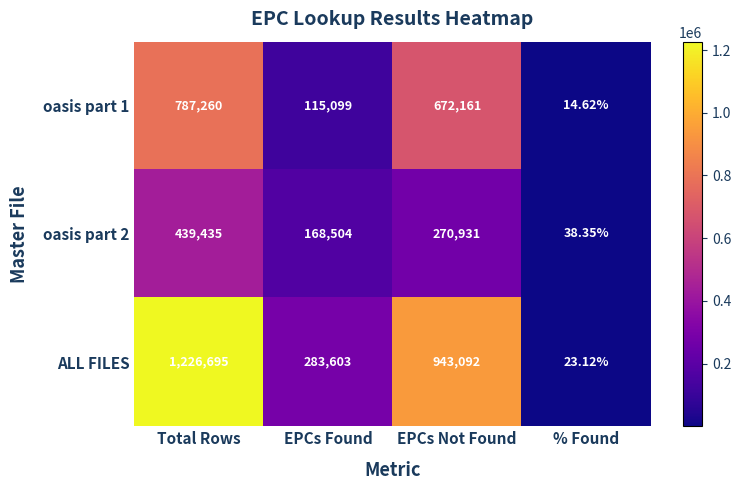

Where does the oasis part 1 series first go above 672161?

Total Rows